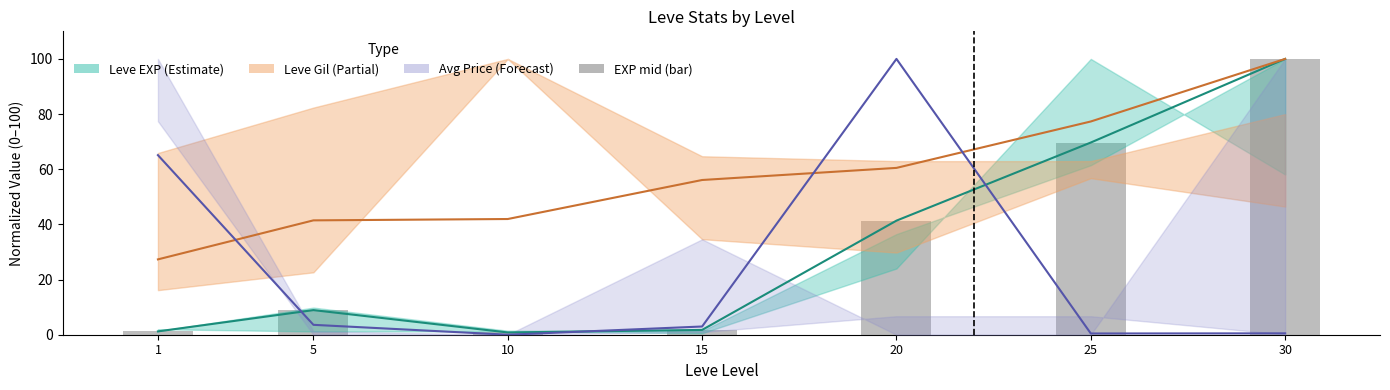

What is the difference between the Leve Gil mid values at 15 and 30?

43.9